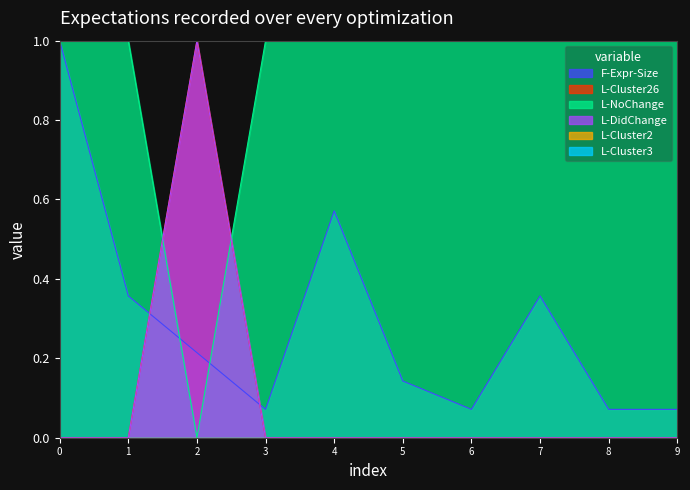

The value of L-Cluster26 at 7 is 0.4. True or false?

False